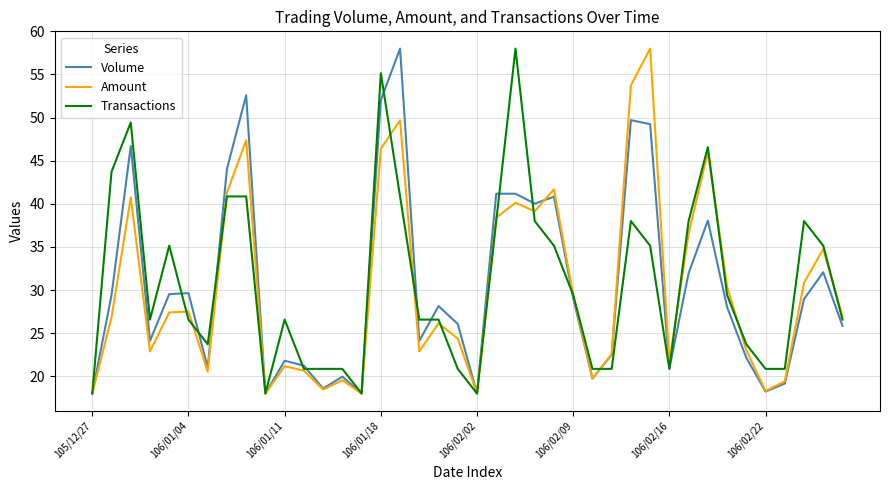

What is the sum of all Transactions values?

1231.4